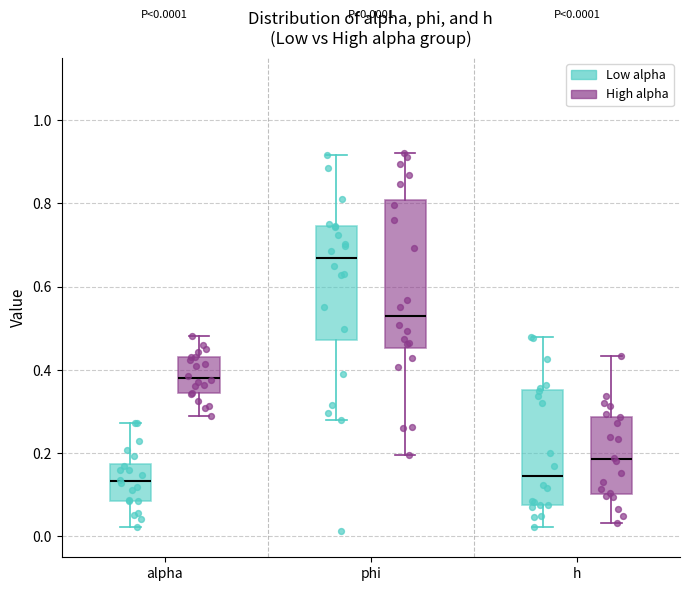

Which box's median line is the highest?

phi (Low alpha)